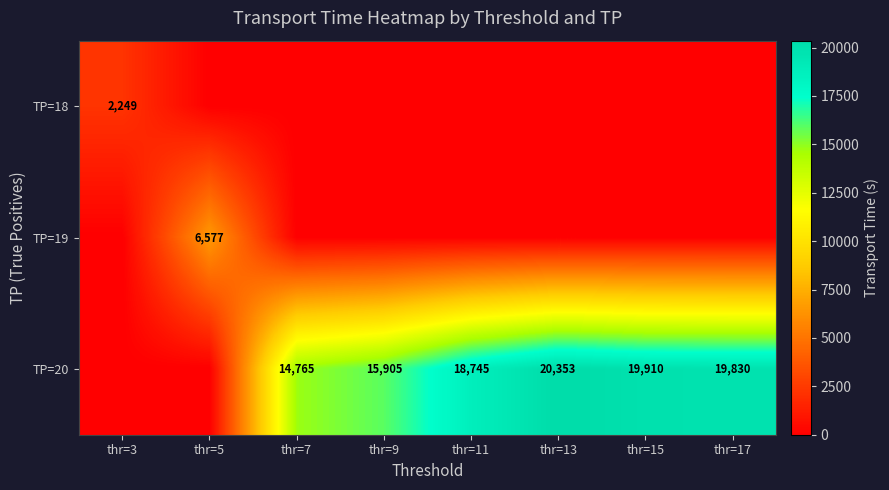

The value of TP=19 at thr=5 is 10093. True or false?

False